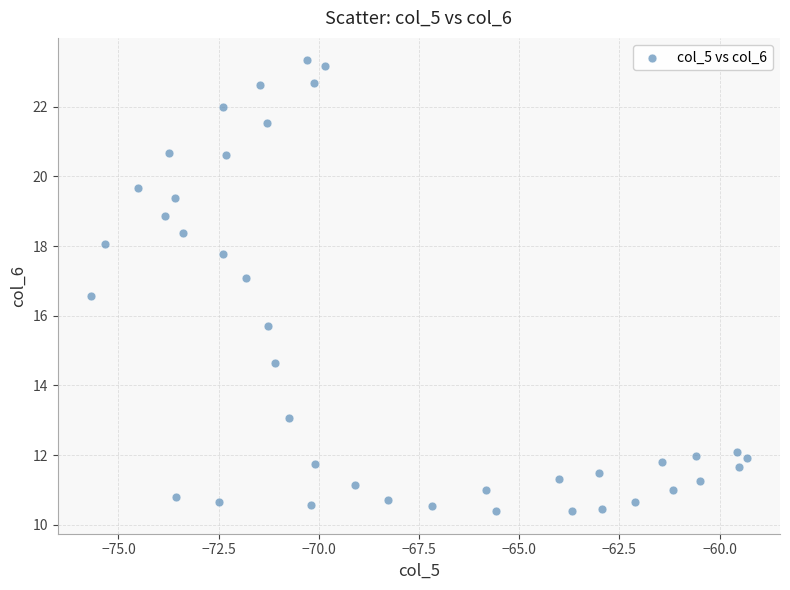

What Y value in the scatter plot is closest to 16?

15.7